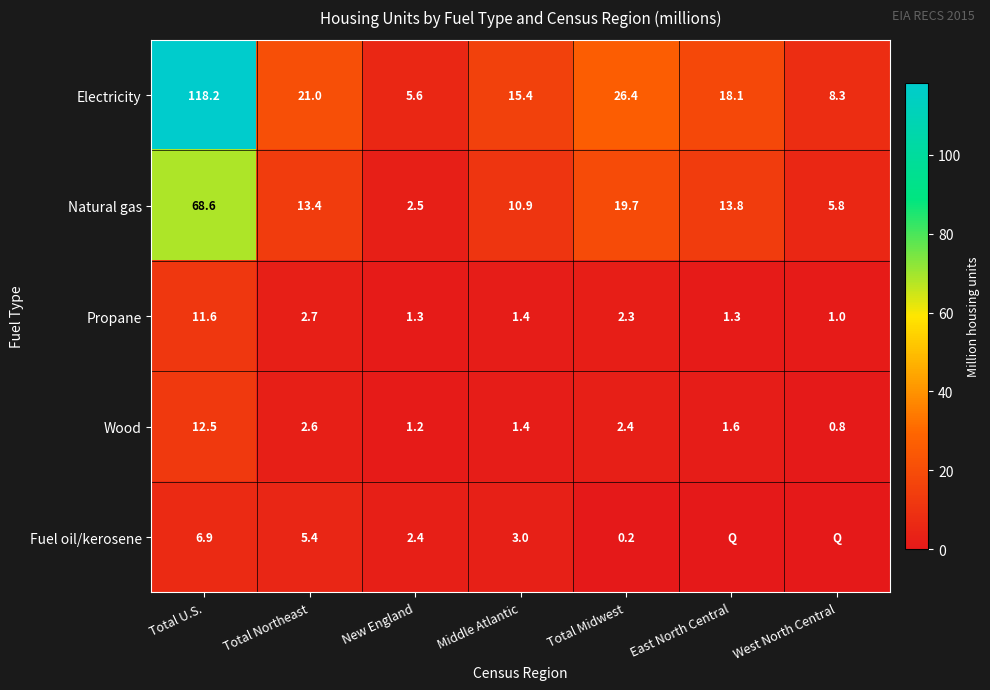

At which label does Natural gas first exceed 13?

Total U.S.